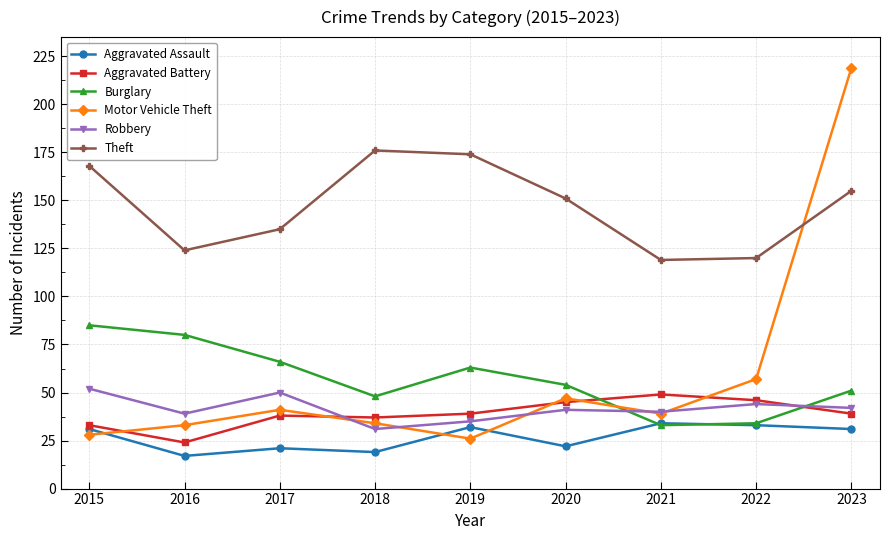

True or false: Robbery and Aggravated Battery cross at least once.

True